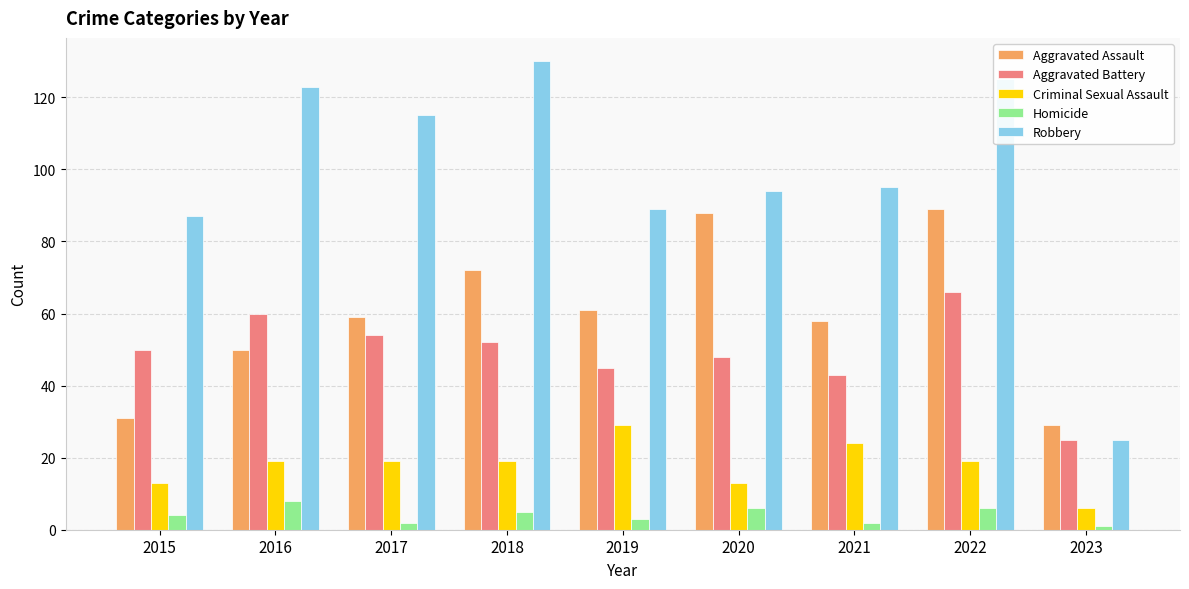

Count the number of categories in the chart.

9